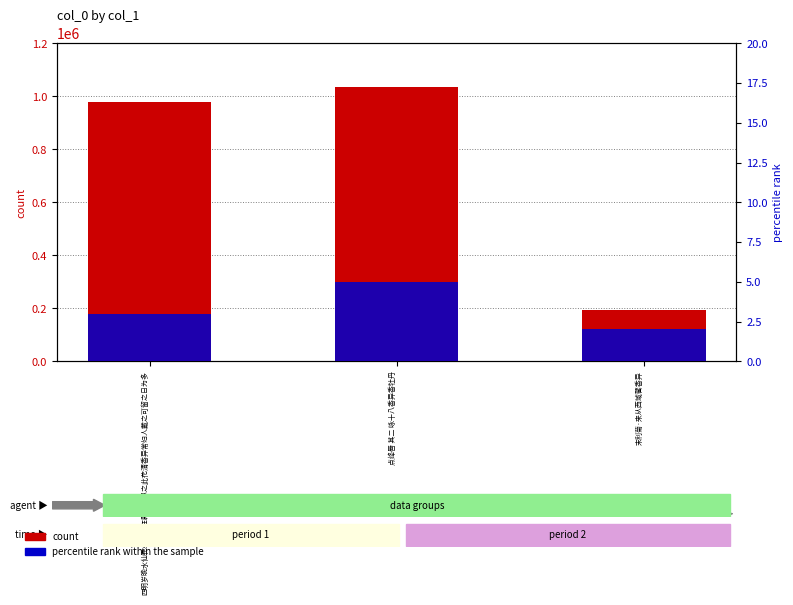

Reading right to left, transcribe all the data shown in this chart.

count: 193745	1036441	979856
percentile rank within the sample: 2	5	3